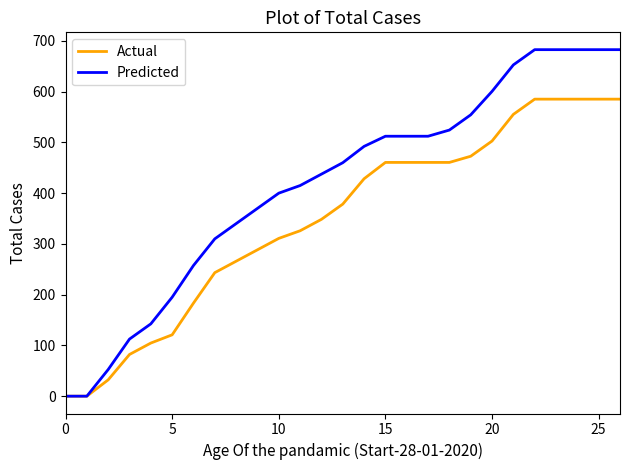

Which series has the largest range (max minus min)?

Predicted